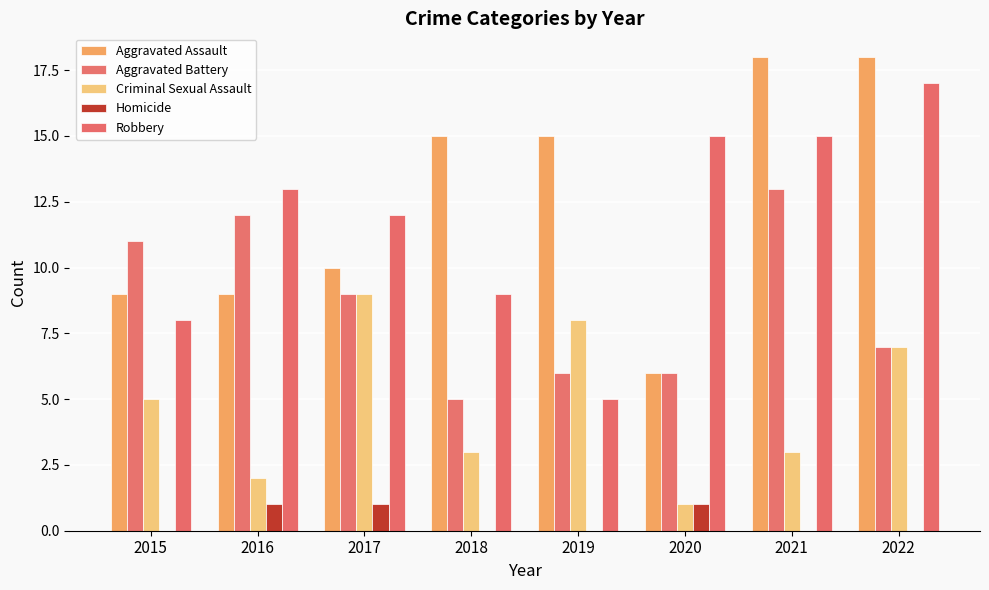

Reading left to right, extract all data points from this chart.

Aggravated Assault: 2015=9	2016=9	2017=10	2018=15	2019=15	2020=6	2021=18	2022=18
Aggravated Battery: 2015=11	2016=12	2017=9	2018=5	2019=6	2020=6	2021=13	2022=7
Criminal Sexual Assault: 2015=5	2016=2	2017=9	2018=3	2019=8	2020=1	2021=3	2022=7
Homicide: 2015=0	2016=1	2017=1	2018=0	2019=0	2020=1	2021=0	2022=0
Robbery: 2015=8	2016=13	2017=12	2018=9	2019=5	2020=15	2021=15	2022=17